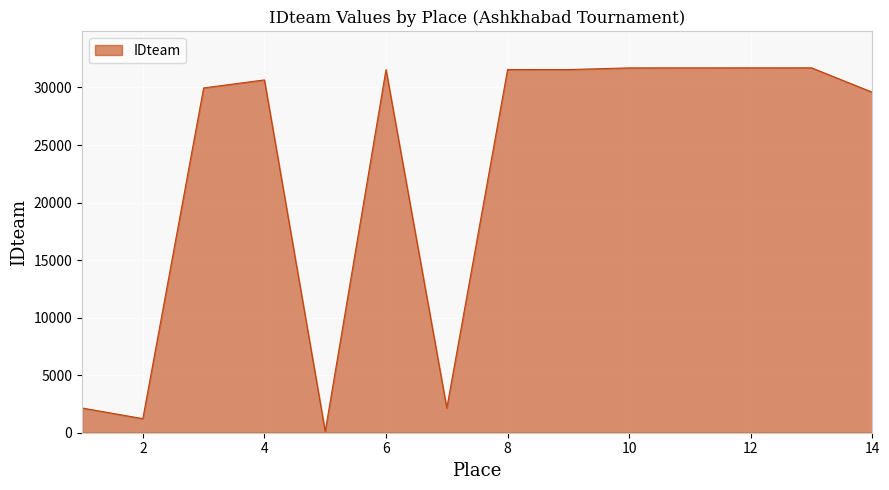

What is the maximum value shown in the chart?

31708